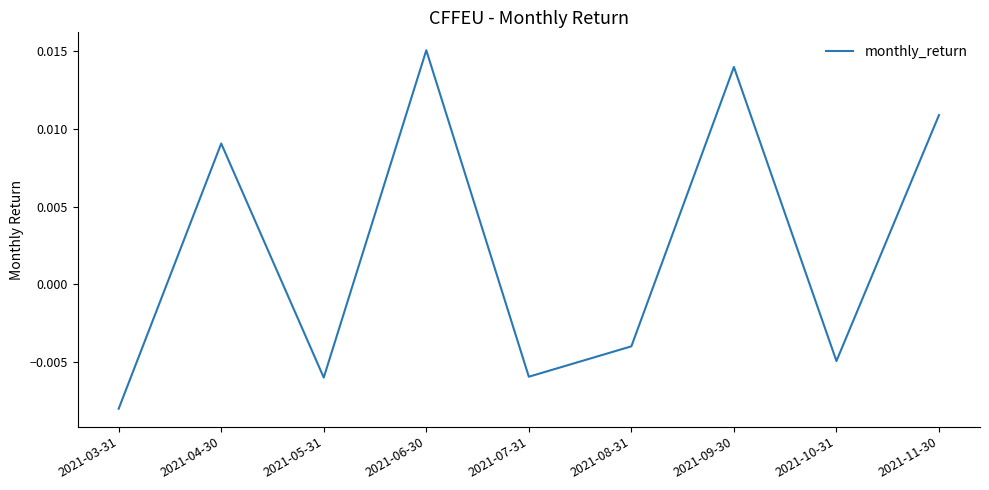

What position from the left is 2021-06-30?

4